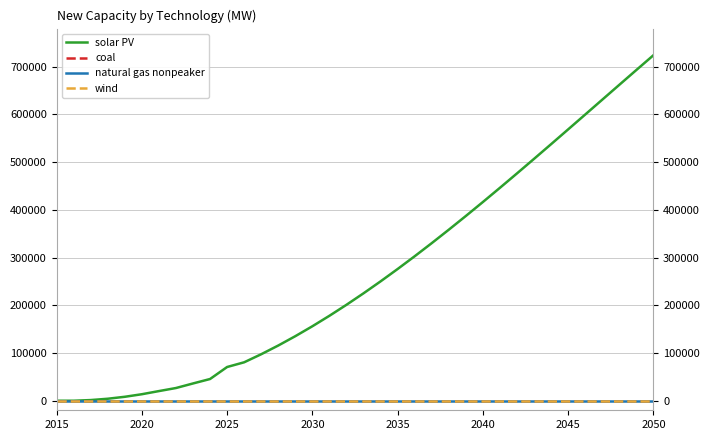

What is the average value of the solar PV series?

266238.9